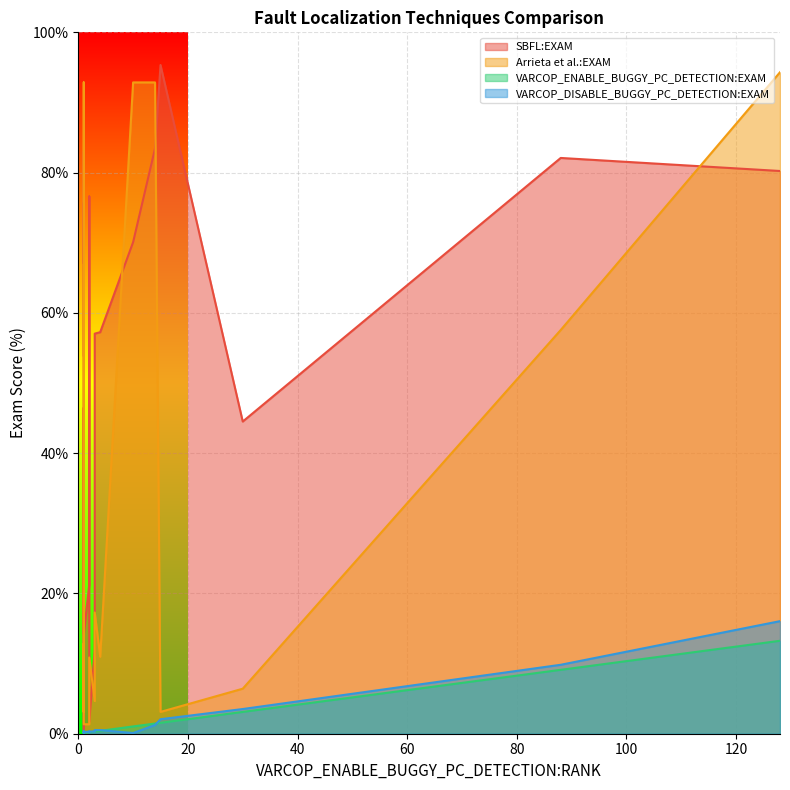

Which series has the largest range (max minus min)?

SBFL:EXAM